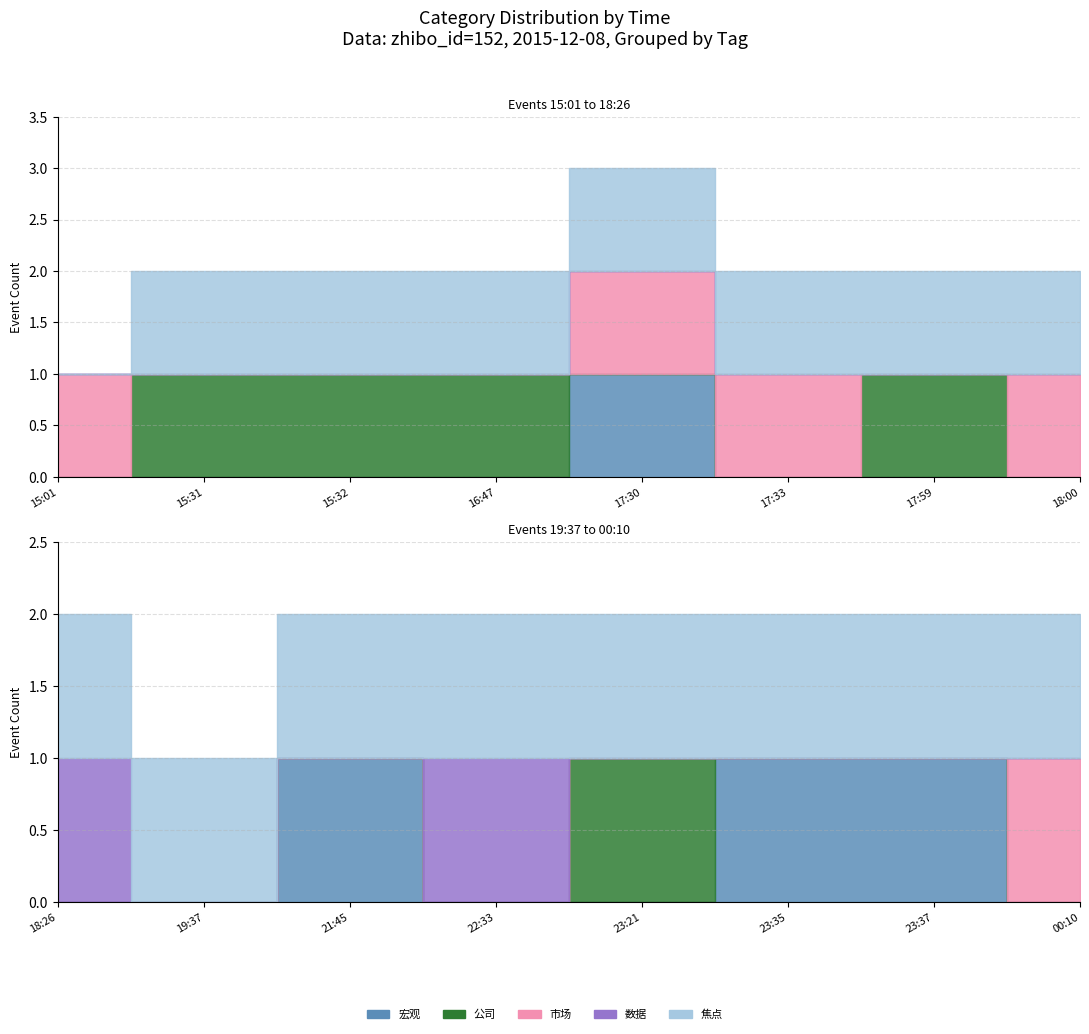

True or false: 市场 has a value of 0 at 17:59.

True